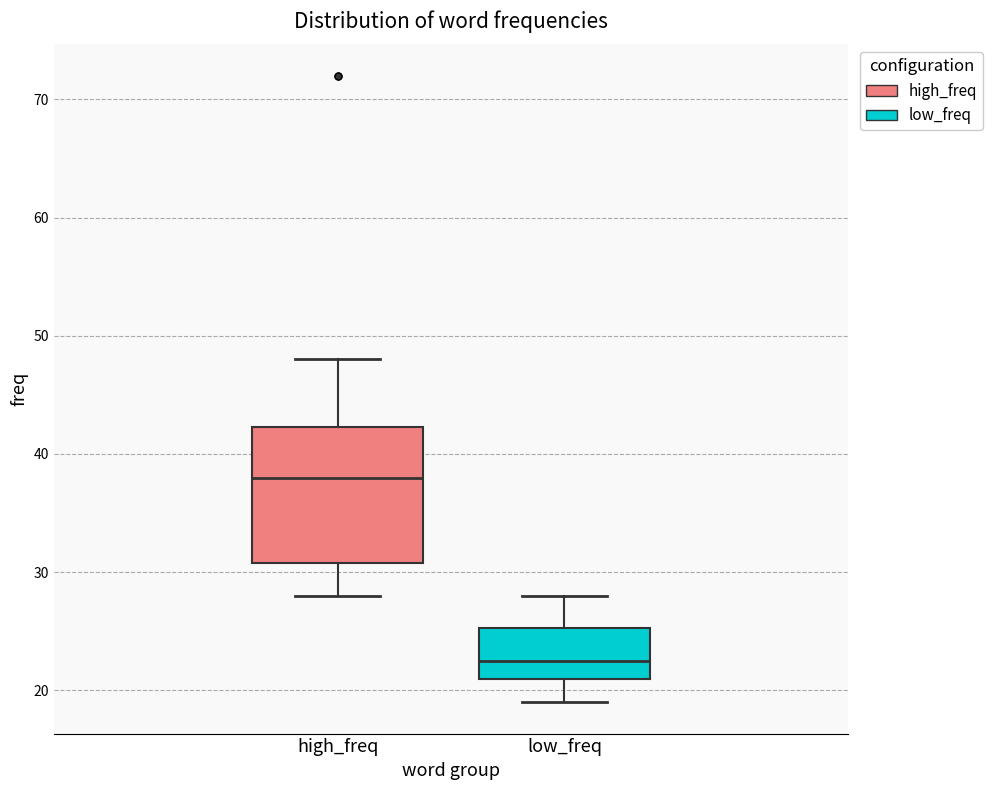

Which box has the lowest median line?

low_freq